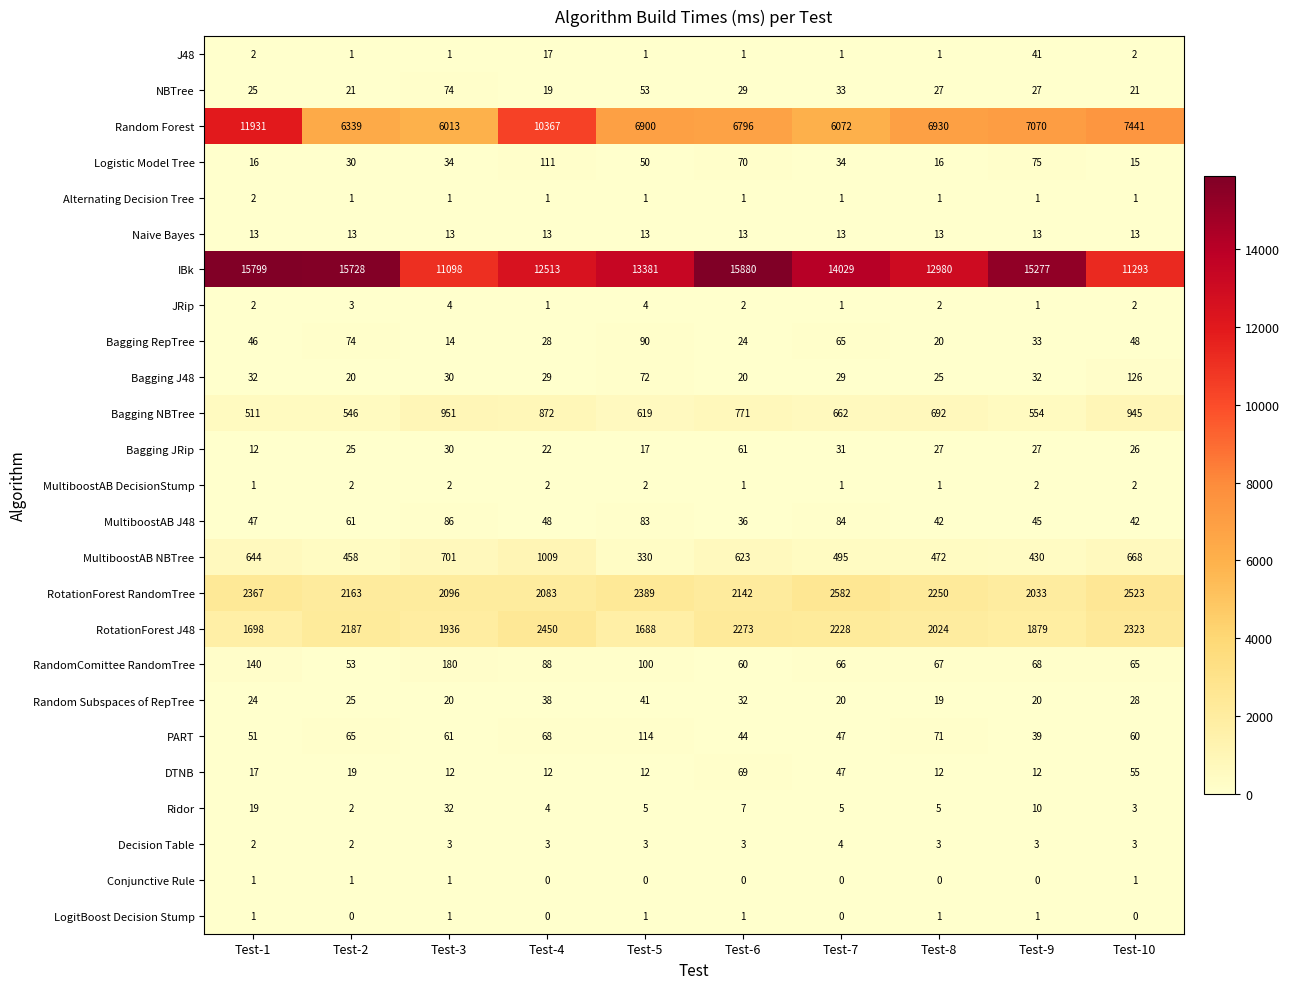

What is the difference between the Bagging J48 values at Test-4 and Test-2?

9